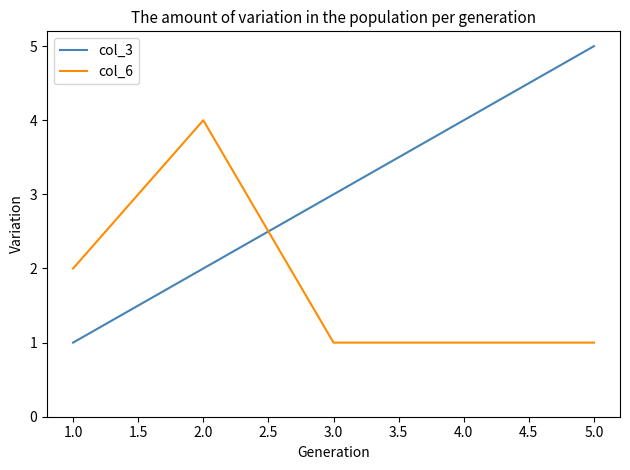

What is the difference between the second highest and second lowest values in the col_6 series?

1